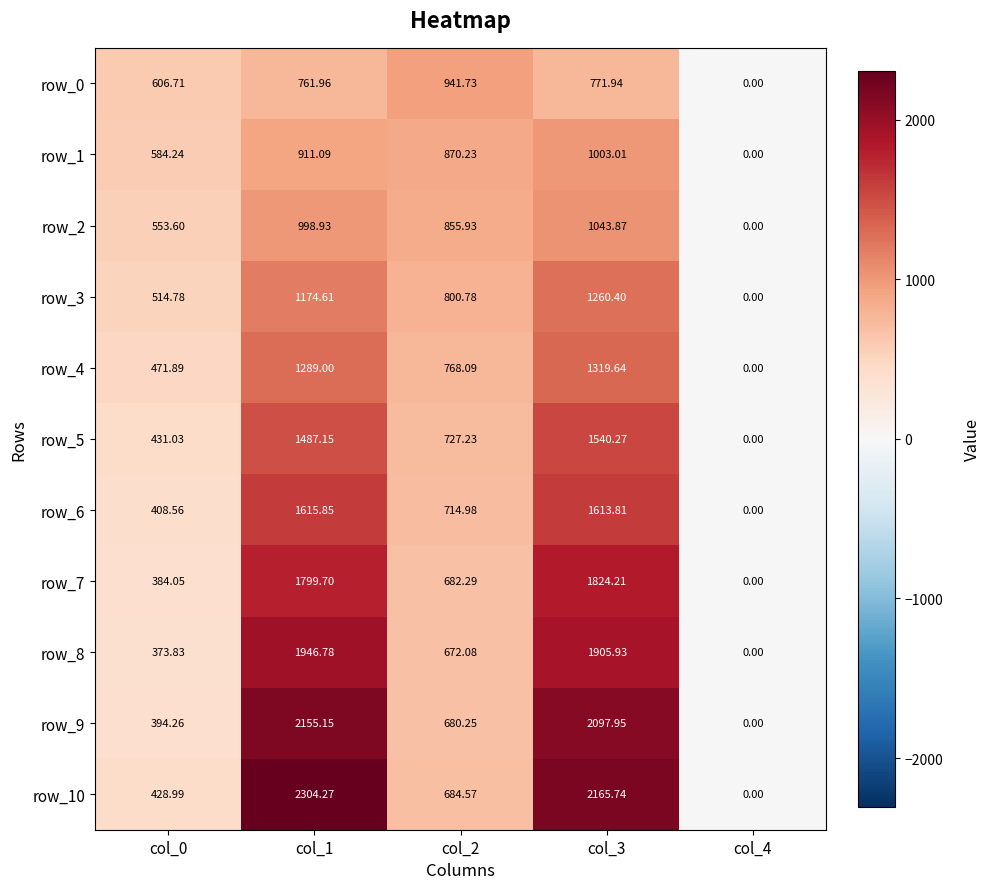

What is the total value across all series at col_2?

8398.2